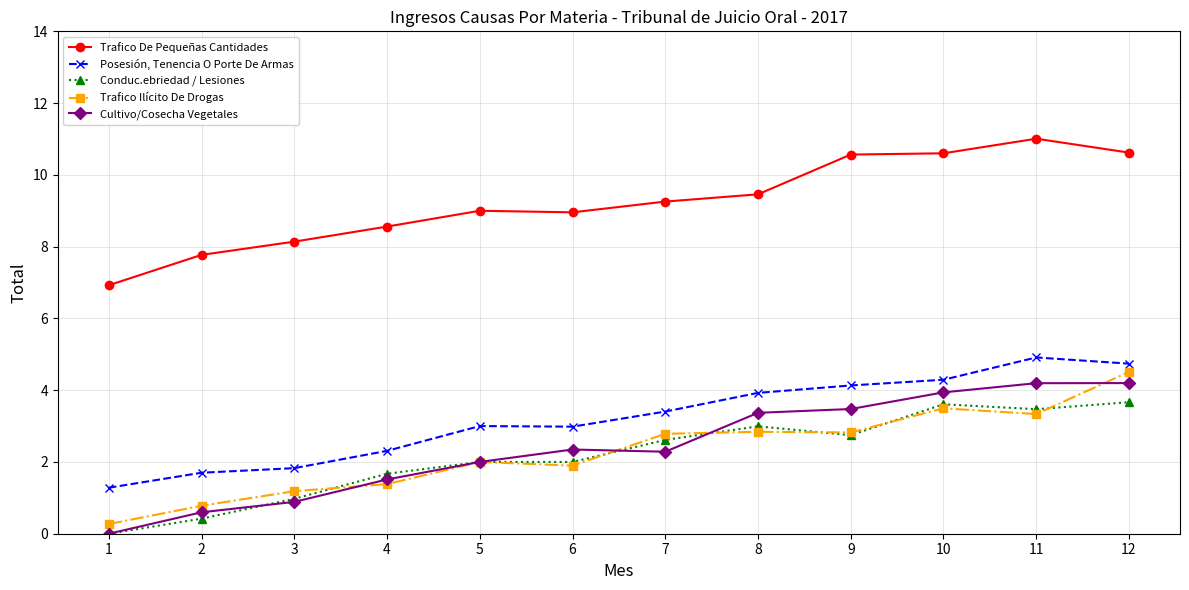

What is the difference between the second highest and minimum values in the Trafico De Pequeñas Cantidades series?

3.7